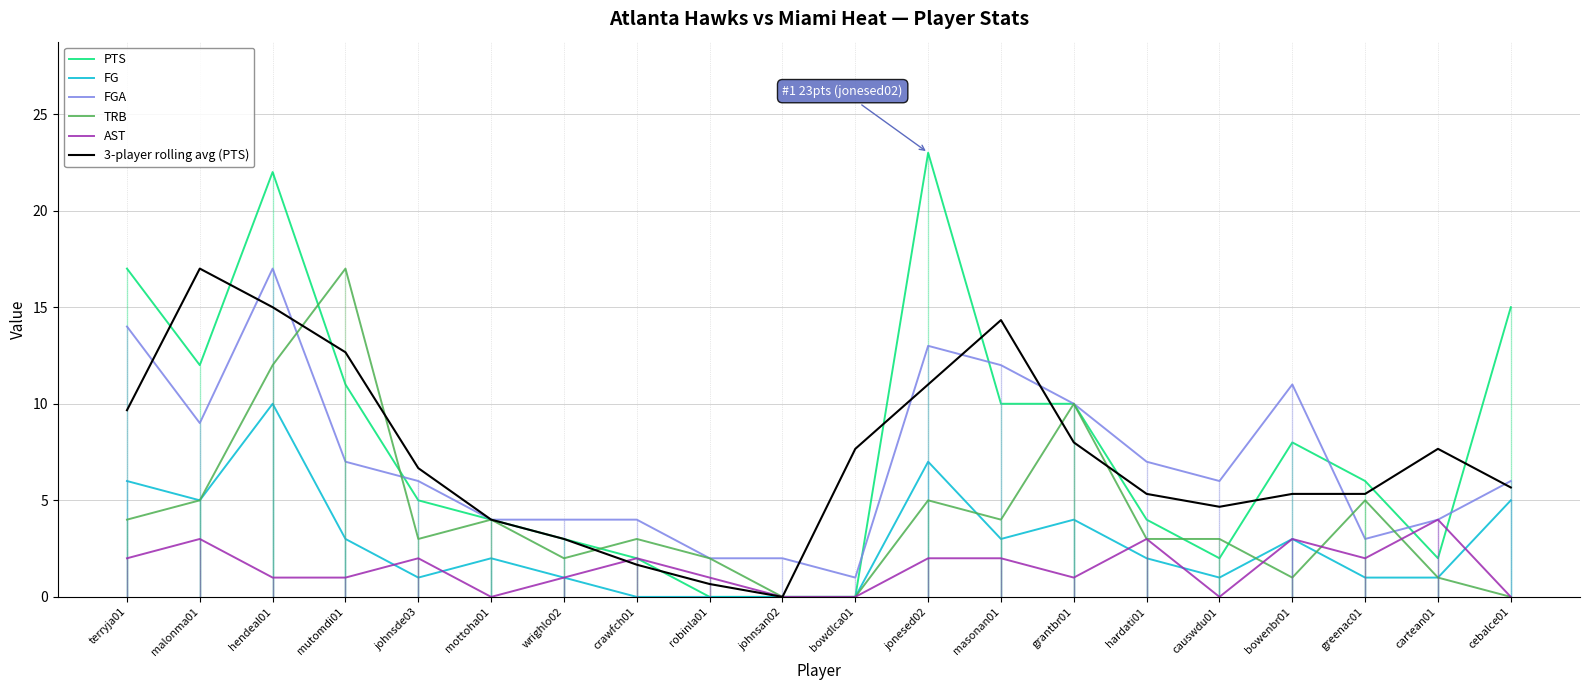

How many distinct data groups are displayed?

6